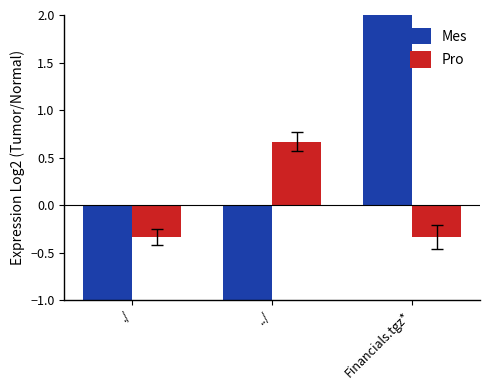

Which has a higher value, Financials.tgz* or ../?

Financials.tgz*